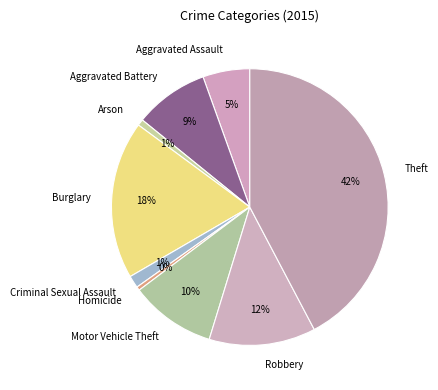

Which has a higher value, Aggravated Battery or Homicide?

Aggravated Battery